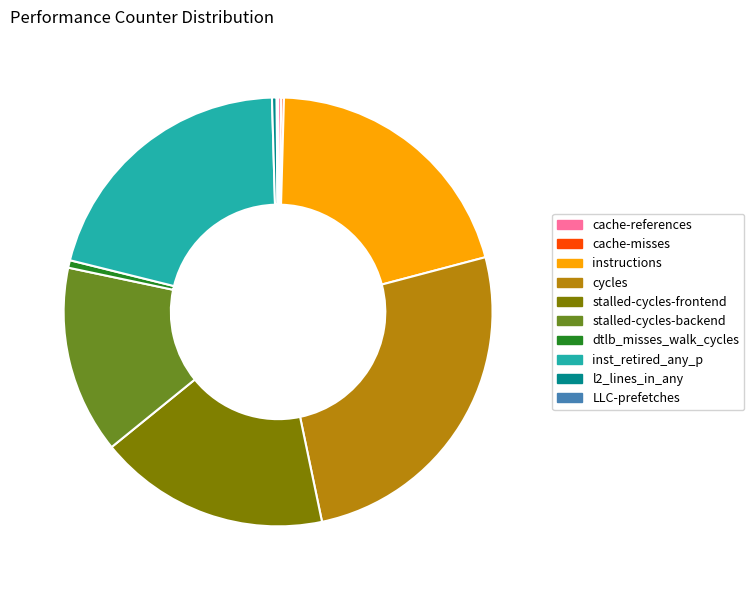

Do dtlb_misses_walk_cycles and l2_lines_in_any together represent more than half of the pie?

No